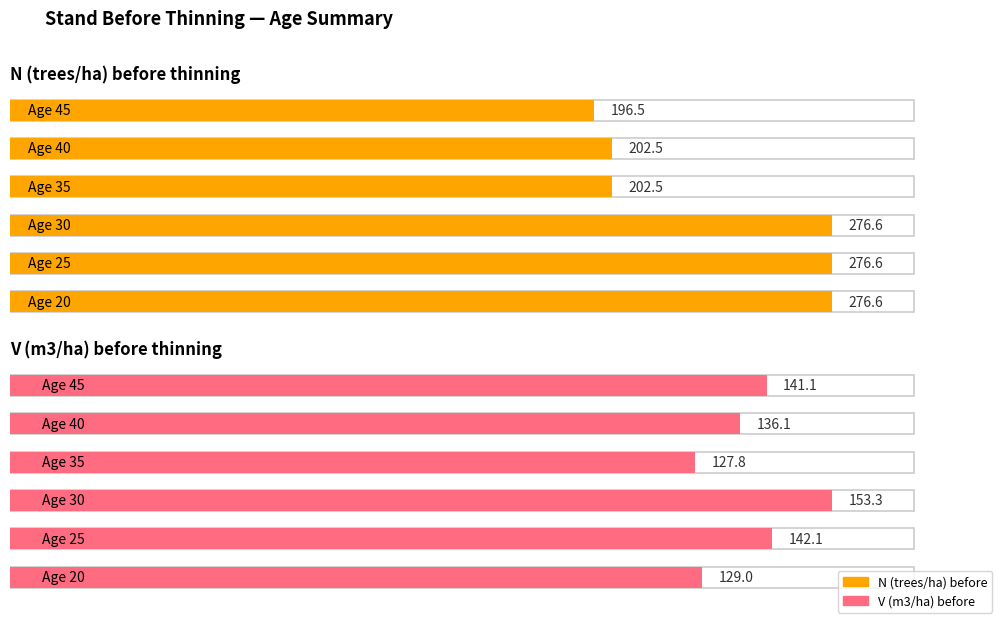

Where does the V (m3/ha) before series first go above 153?

30